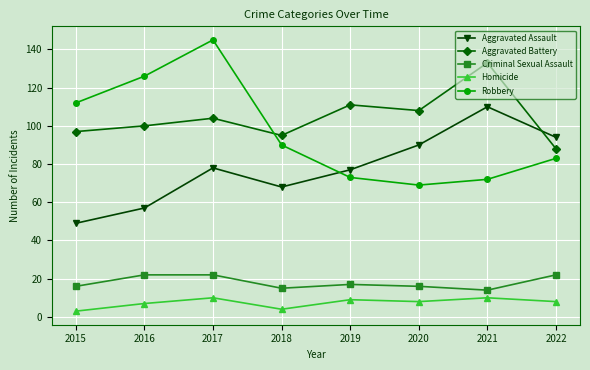

In Homicide, how many points are higher than both neighbors (excluding endpoints)?

3